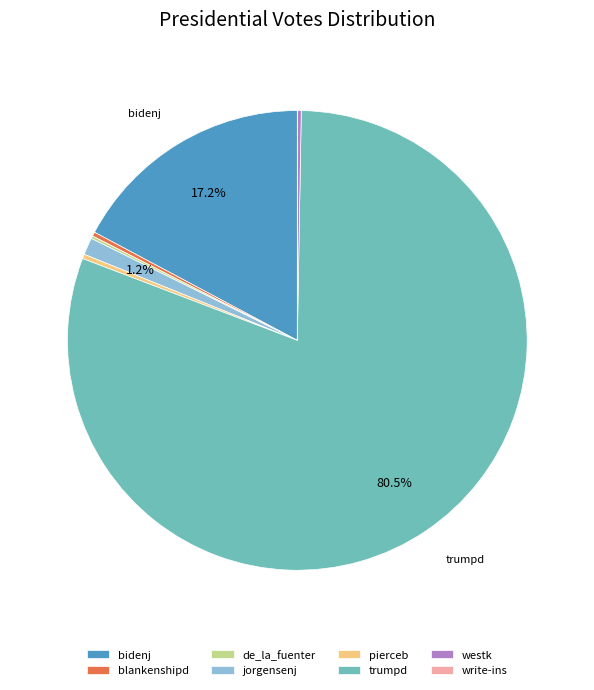

What portion of the pie excludes jorgensenj?

98.8%